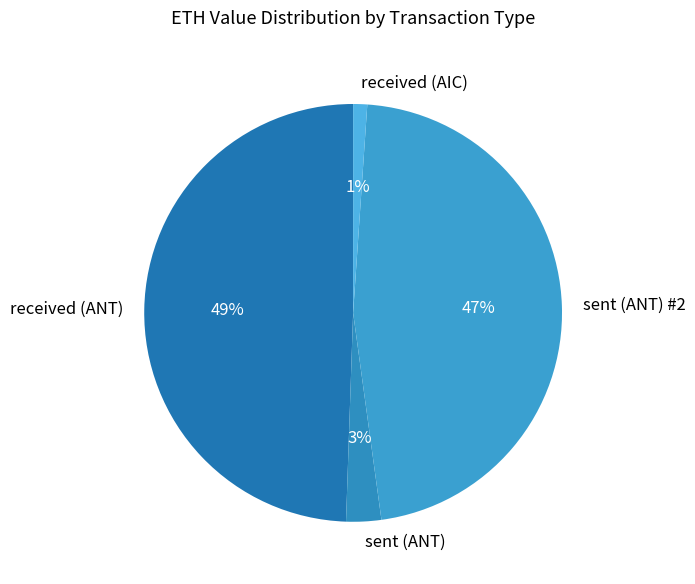

Between sent (ANT) #2 and received (ANT), which is larger?

received (ANT)